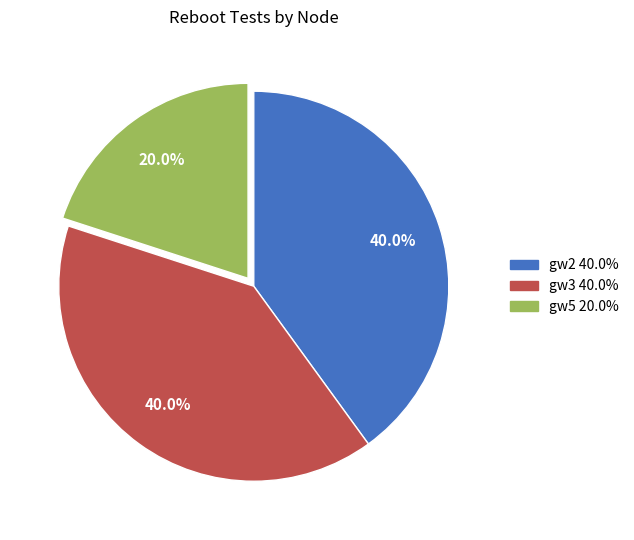

True or false: gw5 accounts for 20% of the total.

True